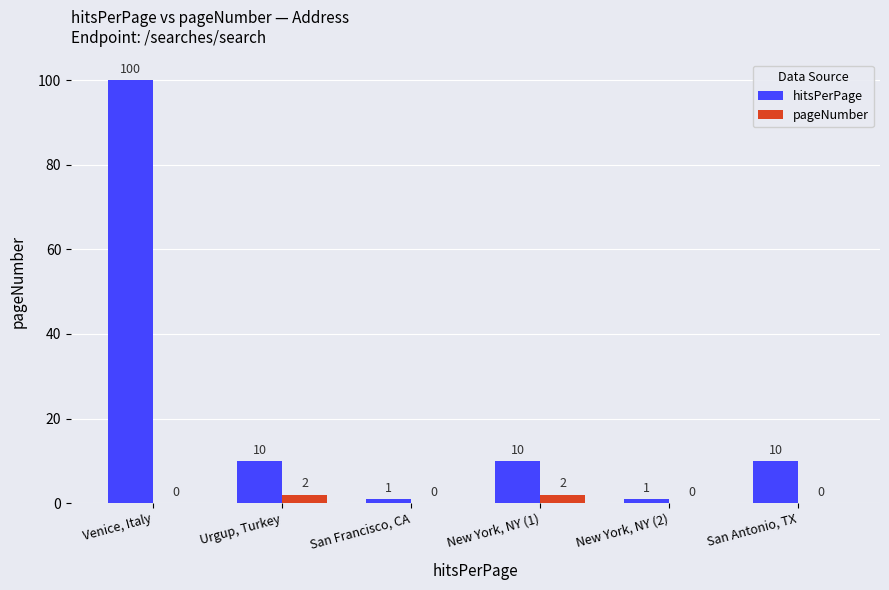

The pageNumber series shows 2 at New York, NY (1). True or false?

True